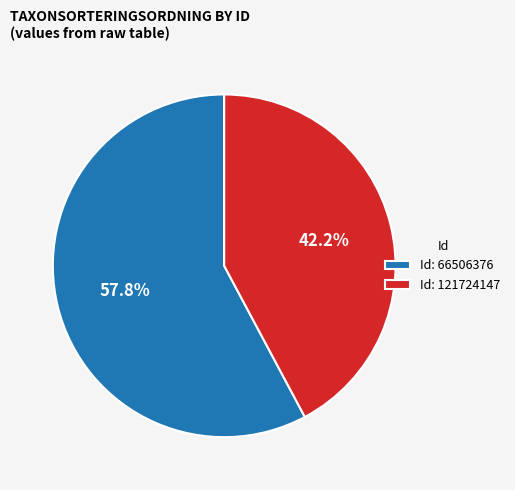

Combined, what portion of the pie is Id: 121724147 and Id: 66506376?

100.0%